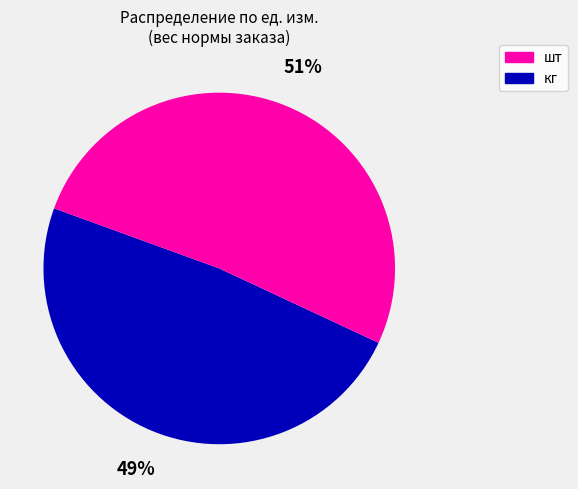

To the nearest percent, what is the average slice percentage?

50%